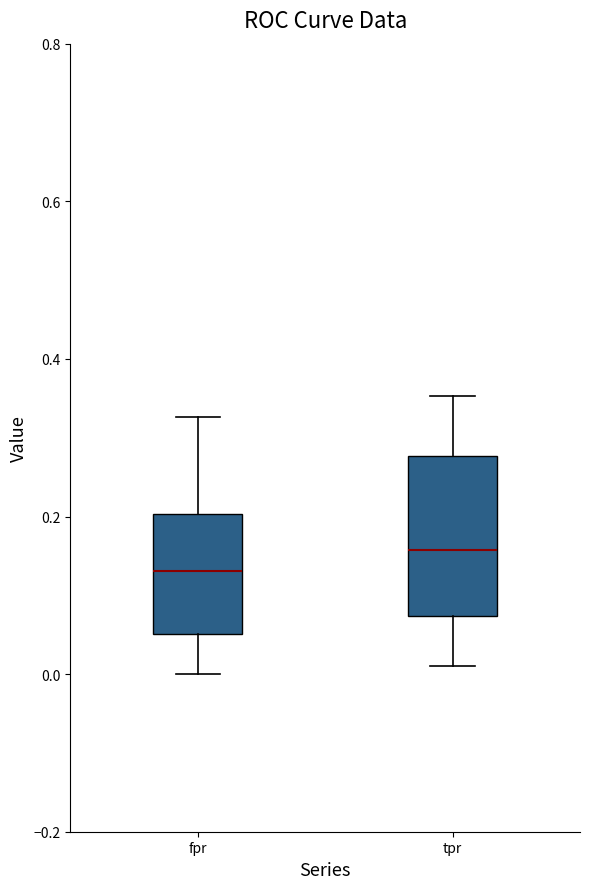

Which box's median line is the highest?

tpr